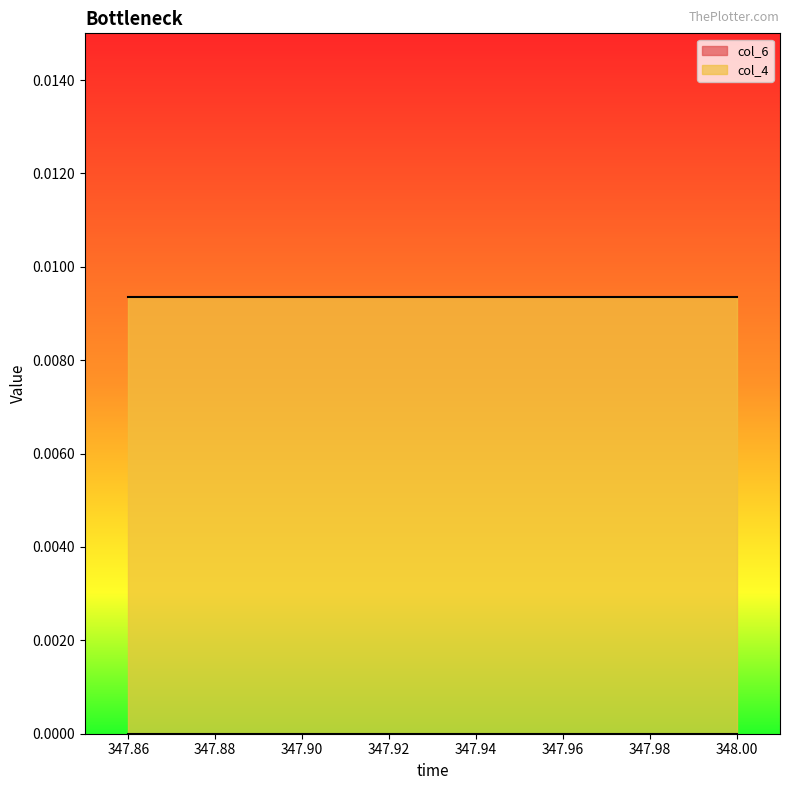

Does the chart display data point markers on the line(s)?

No